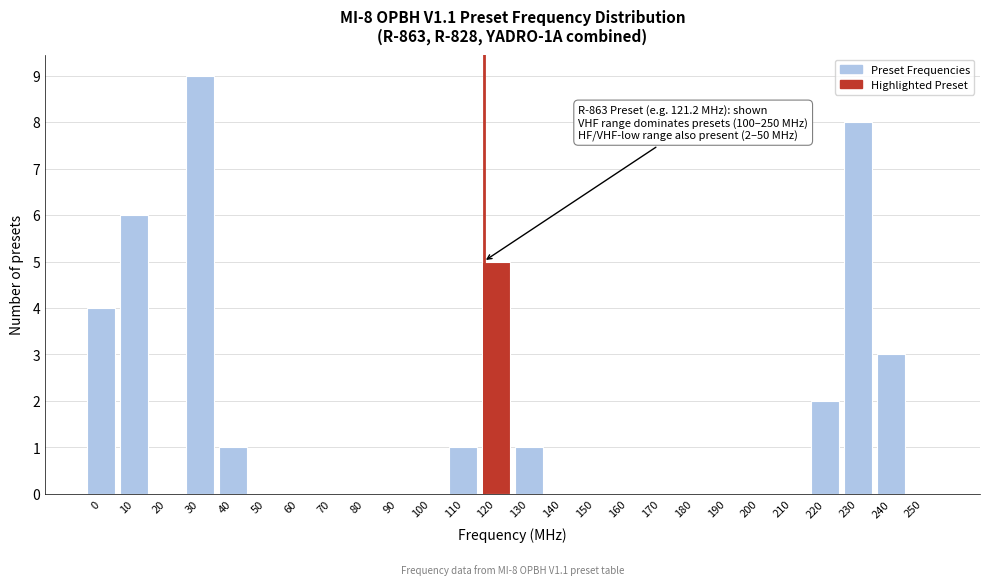

Reading left to right, extract all data points from this chart.

0=4	10=6	20=0	30=9	40=1	50=0	60=0	70=0	80=0	90=0	100=0	110=1	120=5	130=1	140=0	150=0	160=0	170=0	180=0	190=0	200=0	210=0	220=2	230=8	240=3	250=0